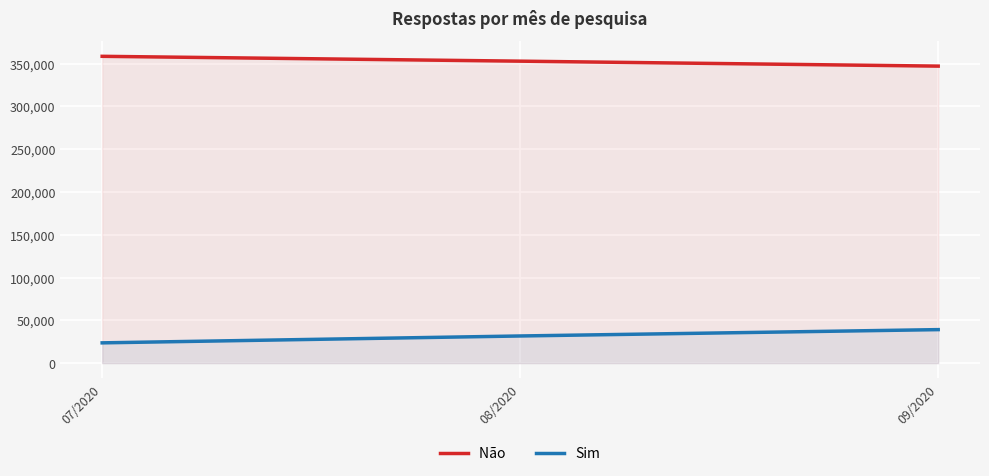

Reading left to right, transcribe all the data shown in this chart.

Não : 358504	352838	347040
Sim: 23673	31712	39132